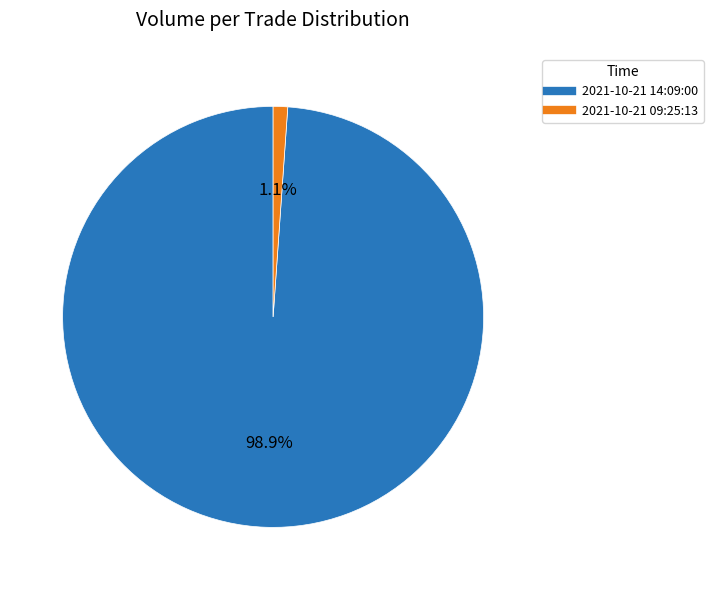

Is it true that 2021-10-21 14:09:00 is 99% of the pie?

True